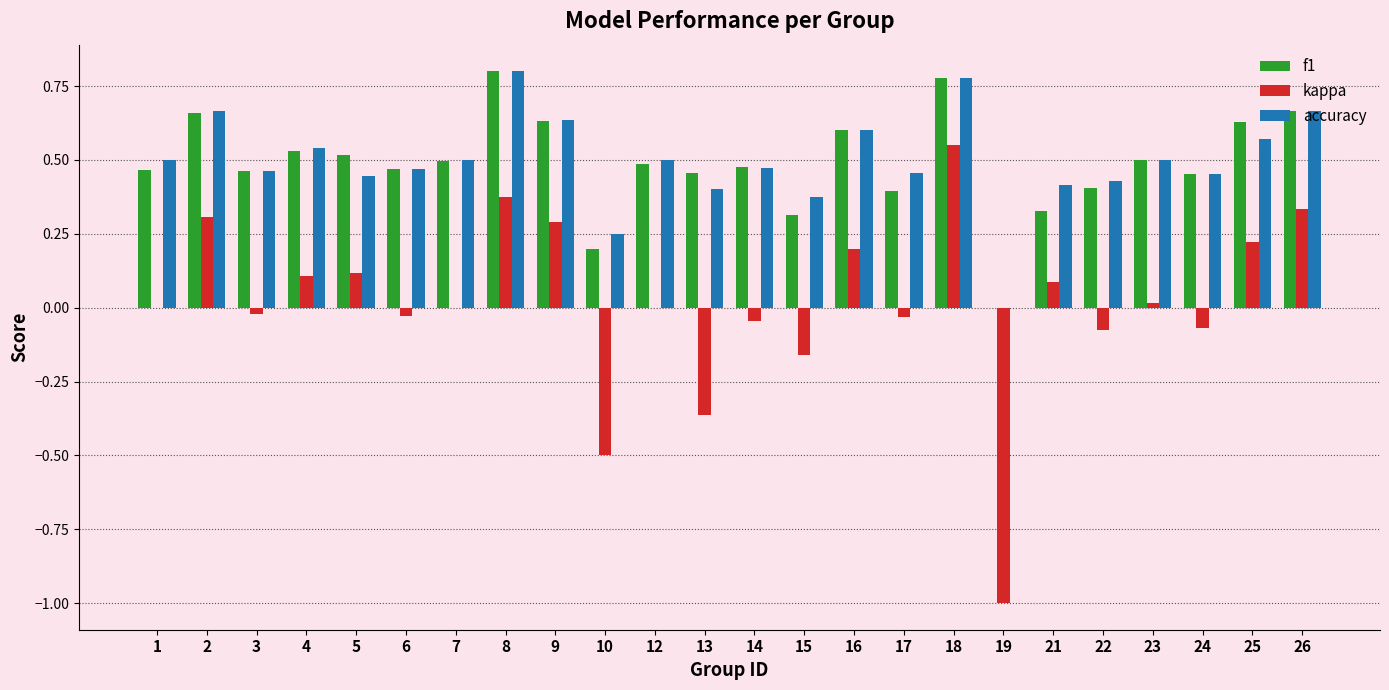

What is the sum of all accuracy values?

11.9